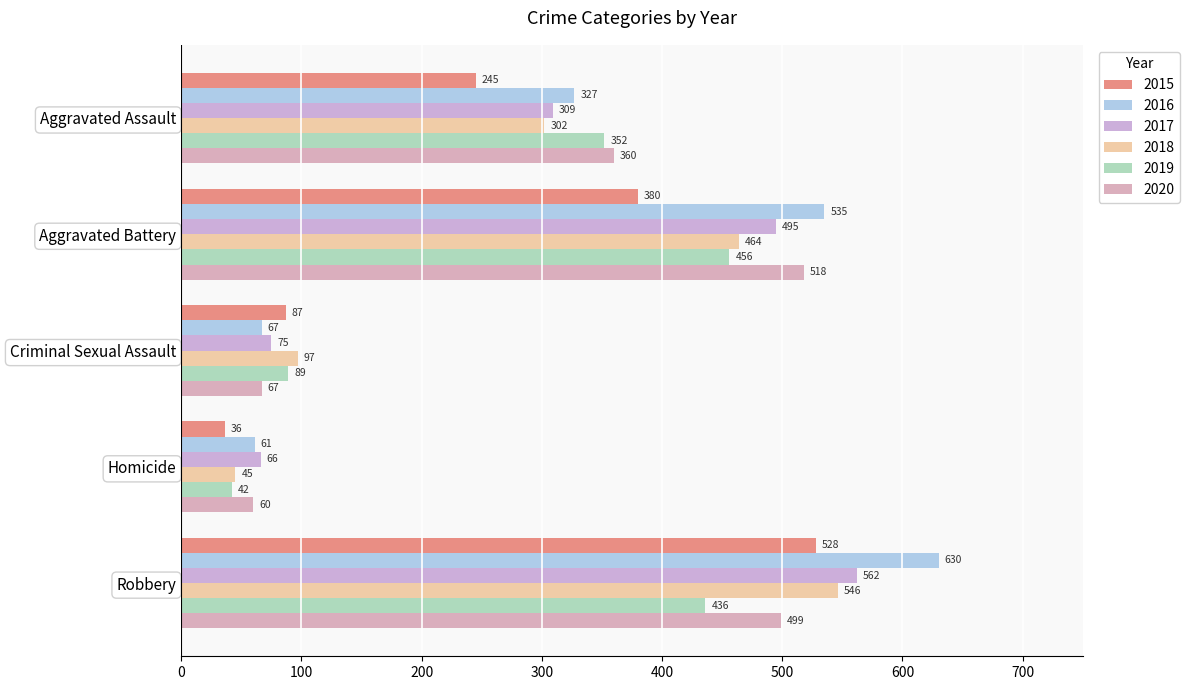

Reading left to right, transcribe all the data shown in this chart.

2015: 245	380	87	36	528
2016: 327	535	67	61	630
2017: 309	495	75	66	562
2018: 302	464	97	45	546
2019: 352	456	89	42	436
2020: 360	518	67	60	499